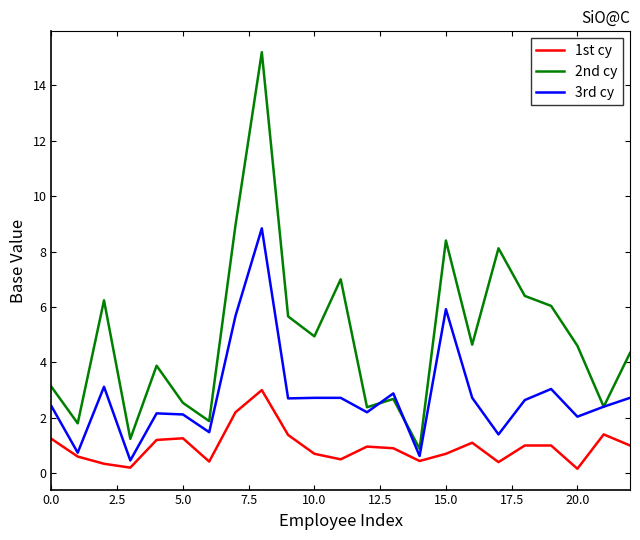

Which series has the largest total across all categories?

2nd cy